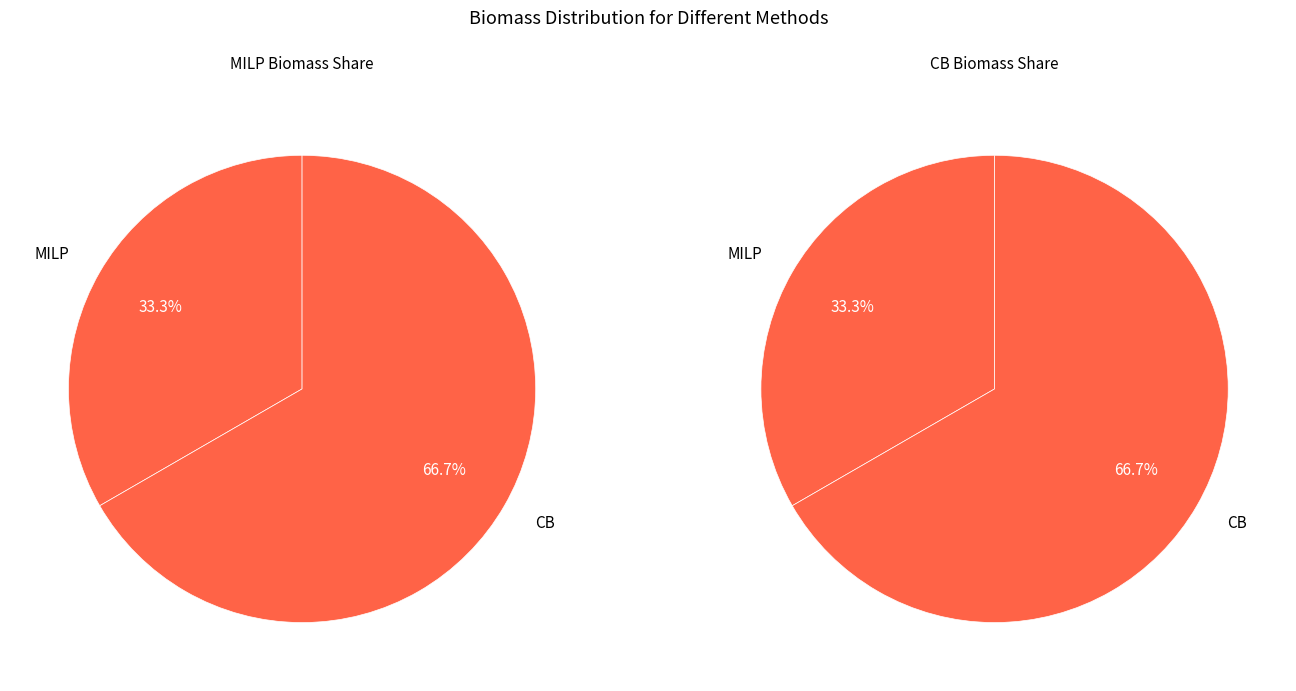

Which slice represents more than half of the pie?

CB